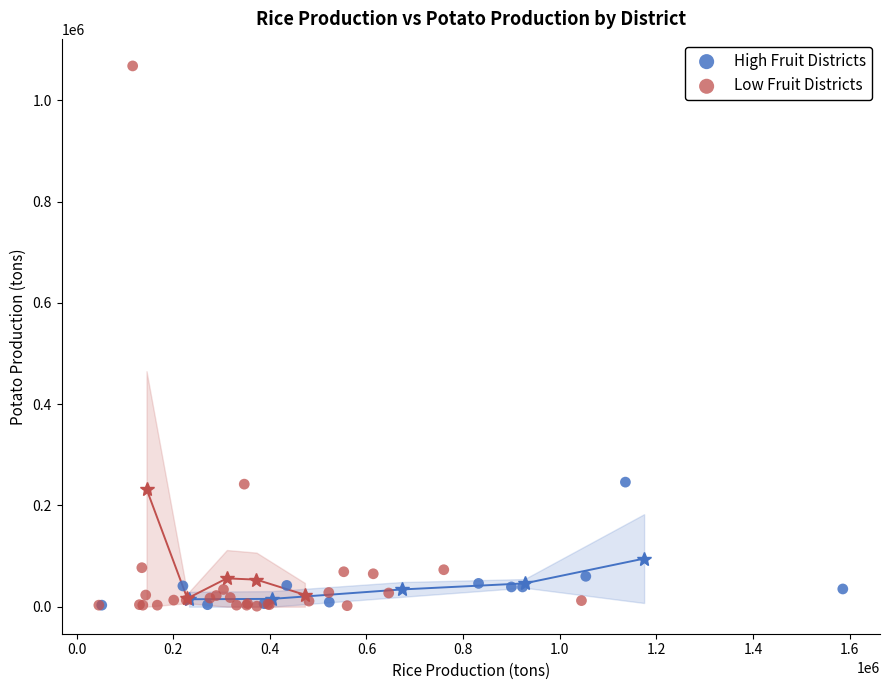

Which series contains the highest Y value?

Low Fruit Districts